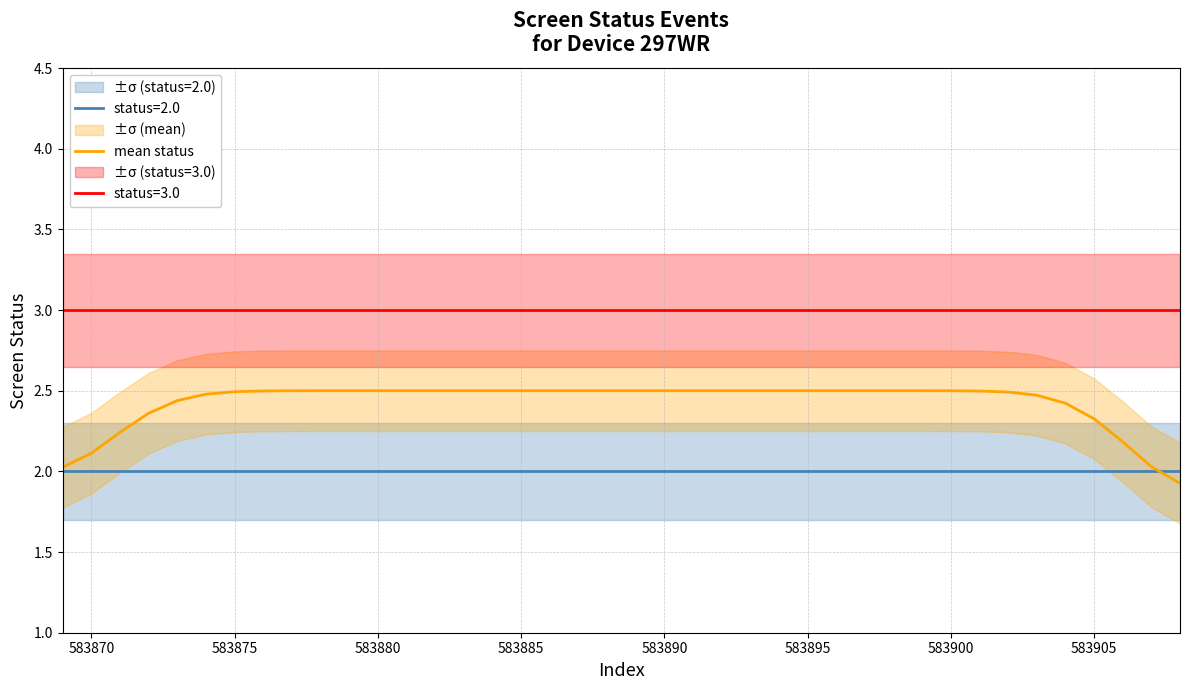

True or false: status=2.0 has a value of 2.0 at 583870.

True